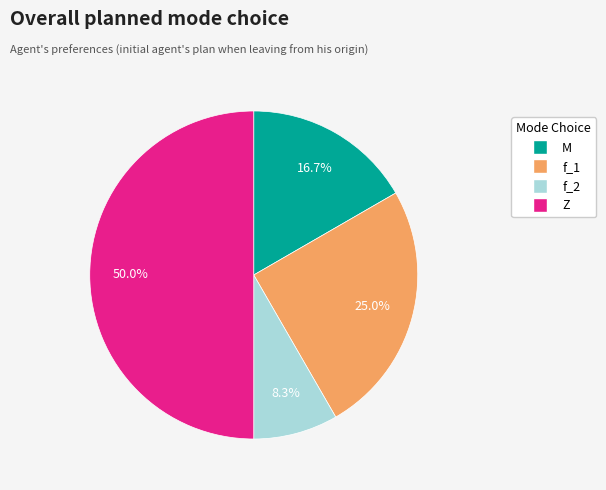

Which slice is the smallest?

f_2